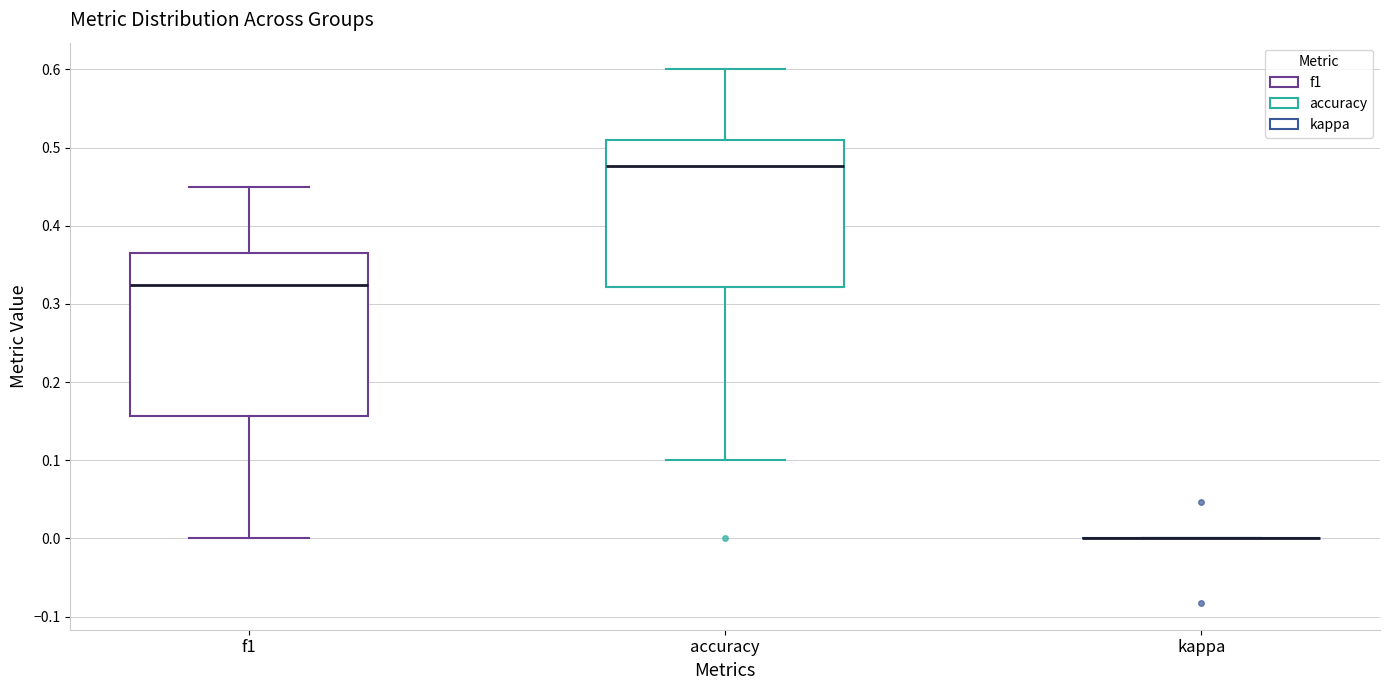

Which box is the tallest, from its lower edge to its upper edge?

f1